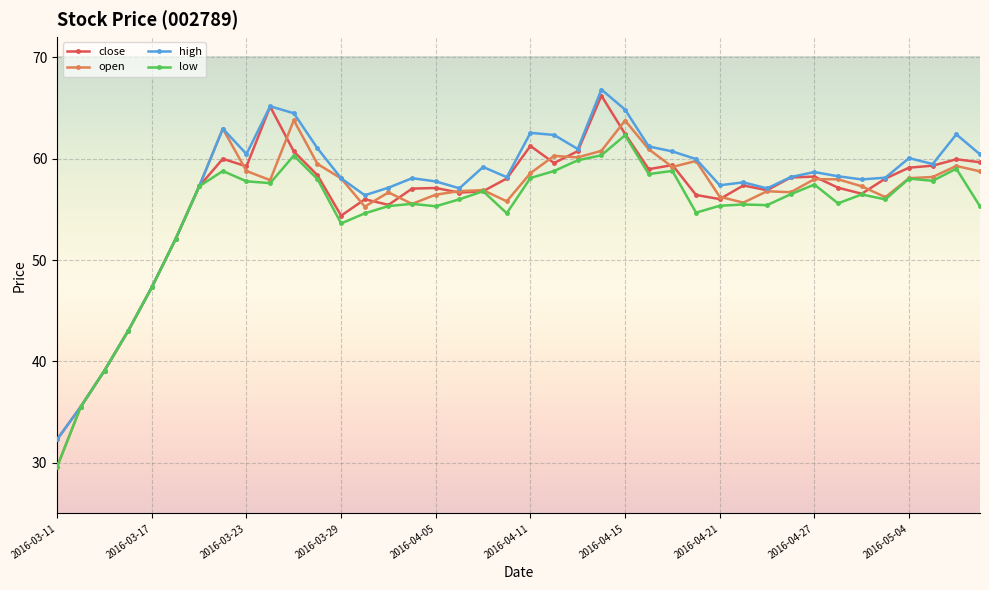

What is the value of the open point at the 18th from the left?

56.8